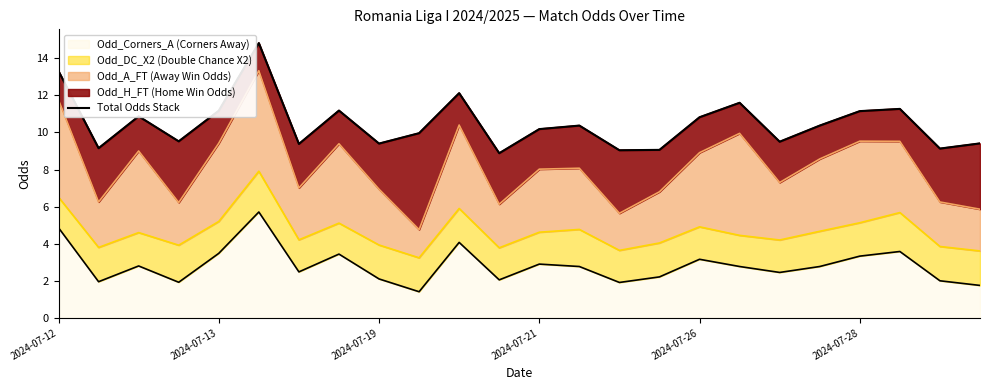

What position from the left is 13?

14